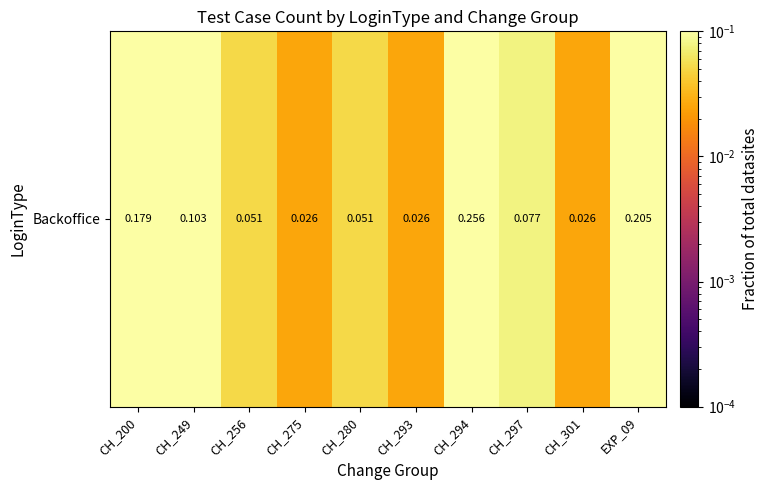

At which label is the value closest to 0?

CH_275